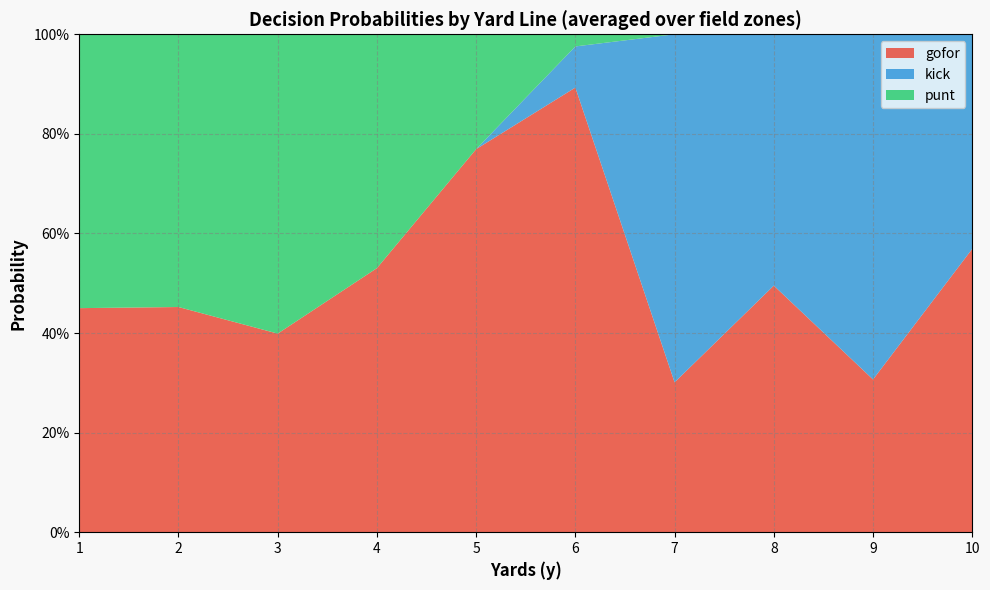

Does the chart have visible grid lines?

Yes